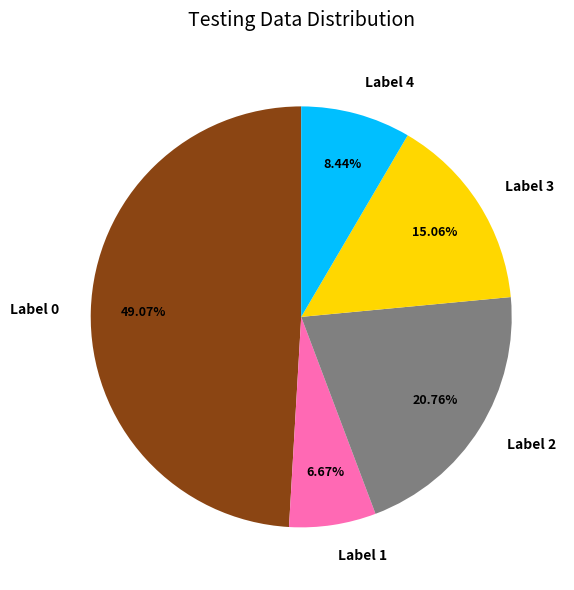

Count the number of slices in the pie.

5